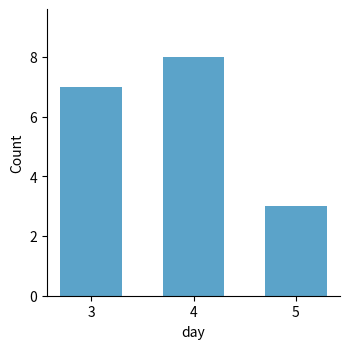

What value does the data have at 4?

8